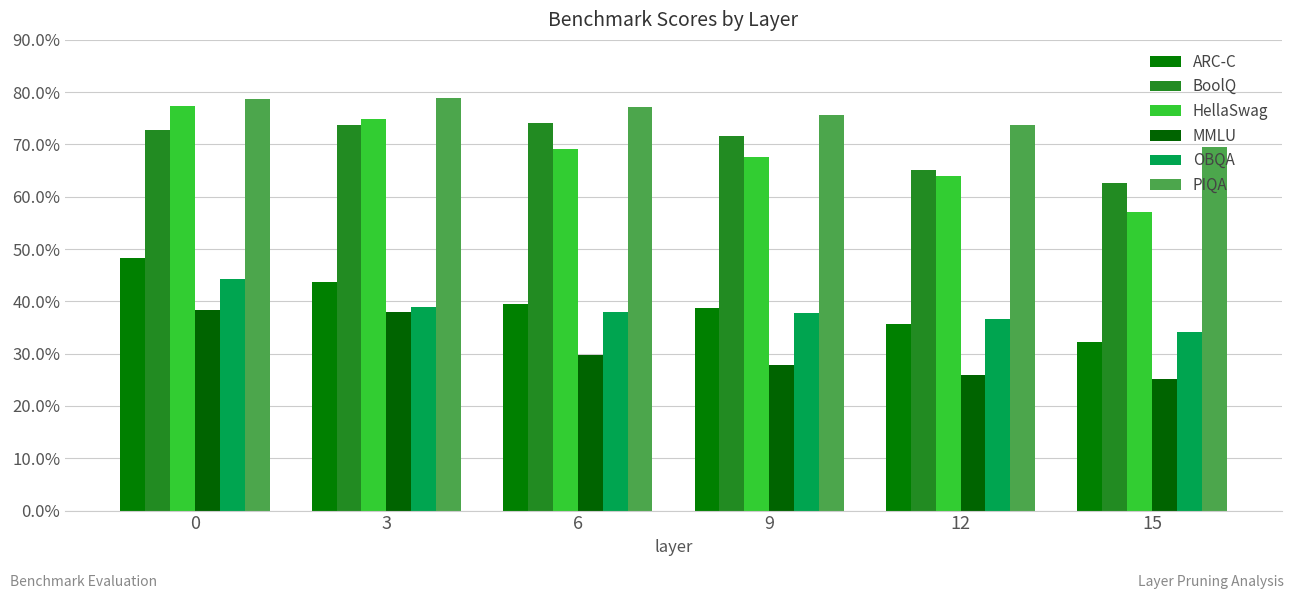

What is the difference between the maximum and second lowest values in the ARC-C series?

12.6